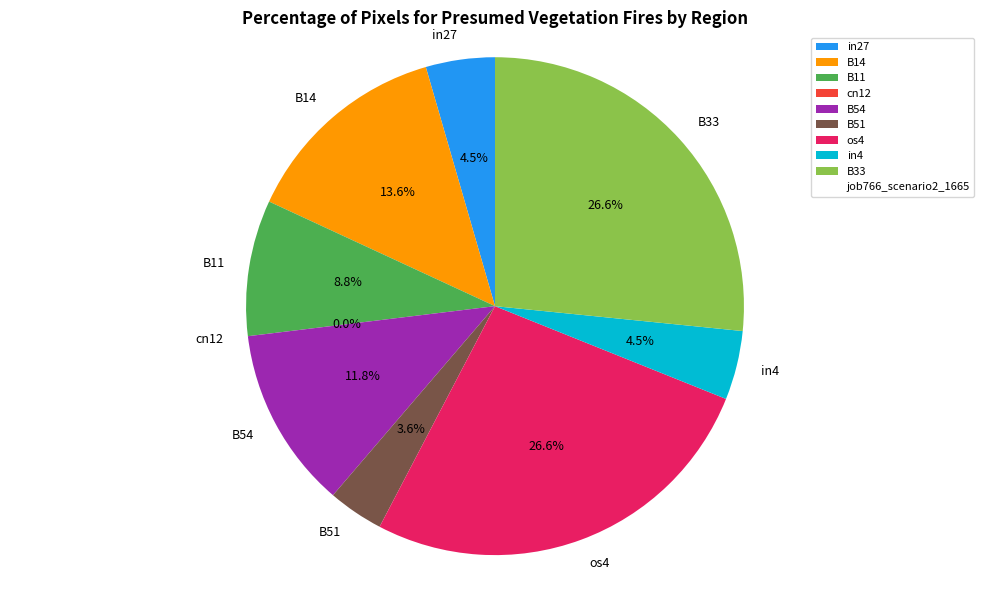

True or false: B51 accounts for 14% of the total.

False